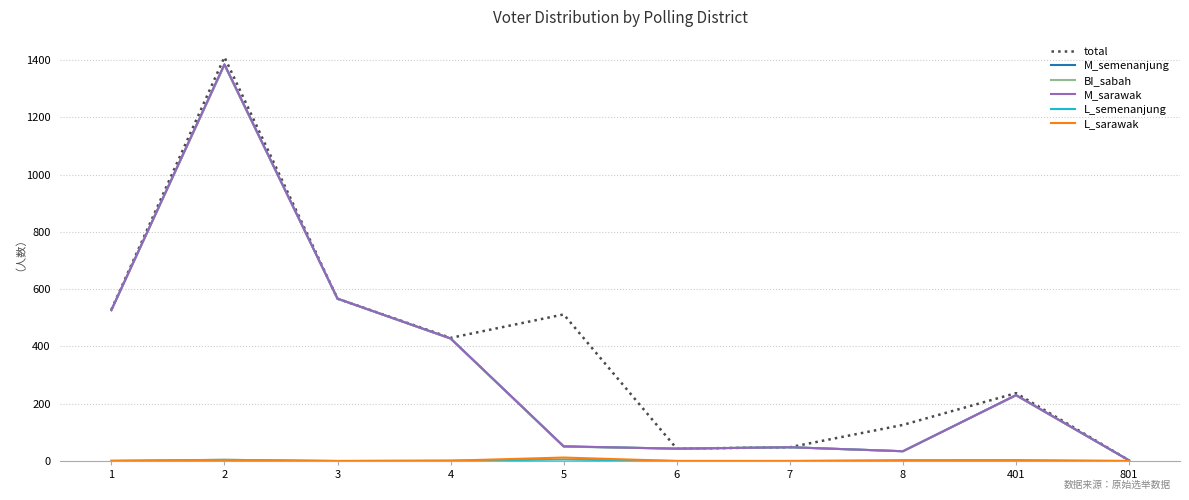

The value of BI_sabah at 8 is 34. True or false?

True